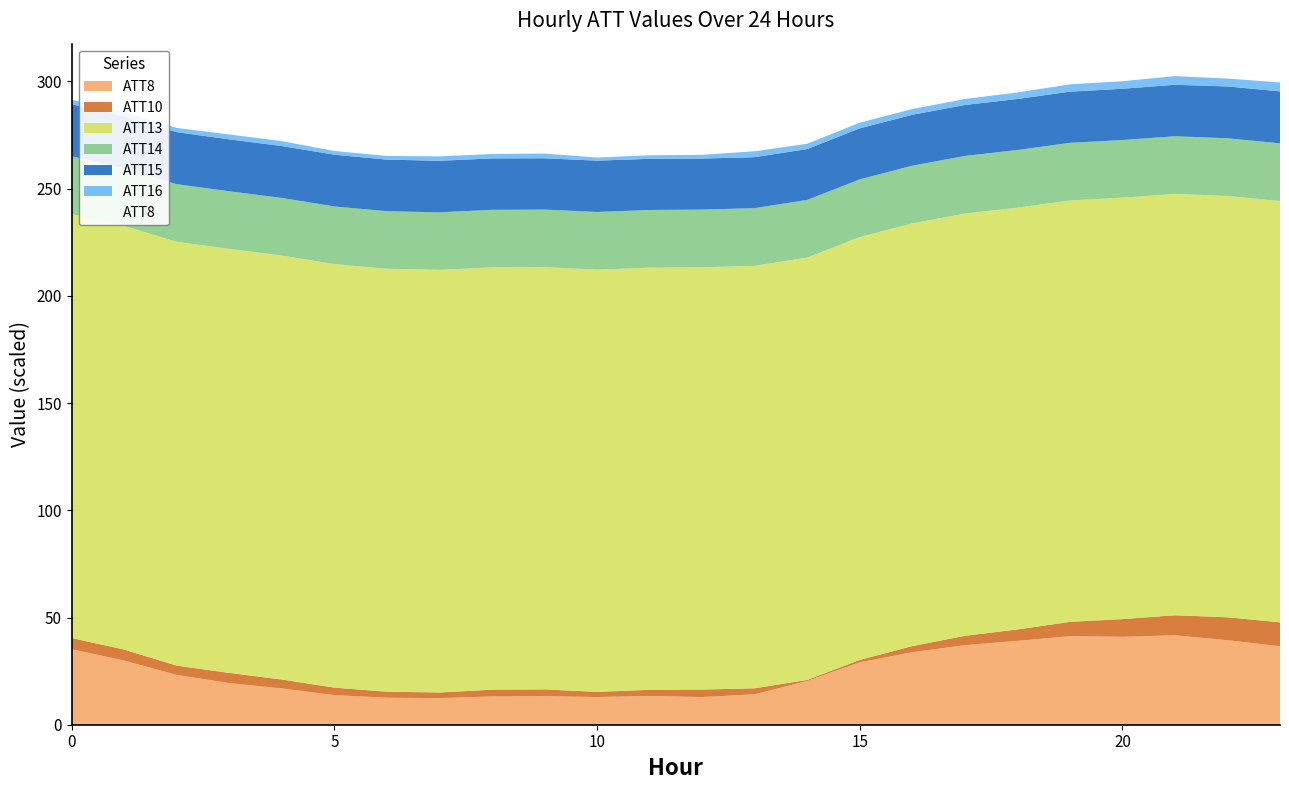

What is the average value?

25.1